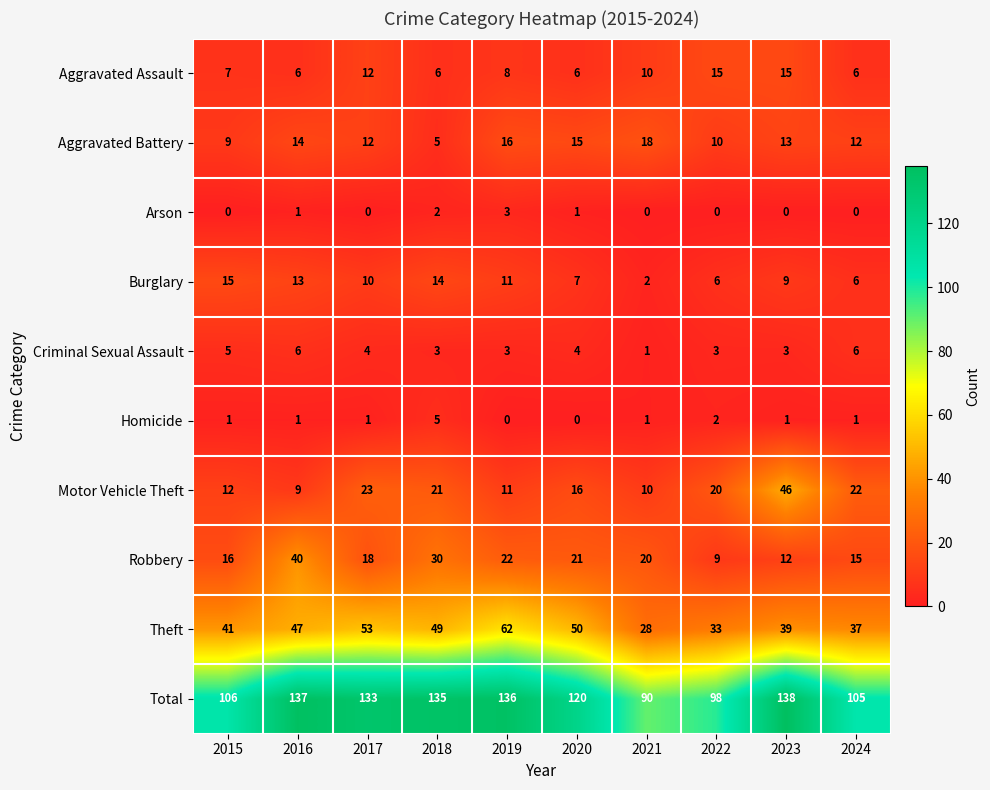

Rank the series at 2020 from highest to lowest value.

Total, Theft, Robbery, Motor Vehicle Theft, Aggravated Battery, Burglary, Aggravated Assault, Criminal Sexual Assault, Arson, Homicide